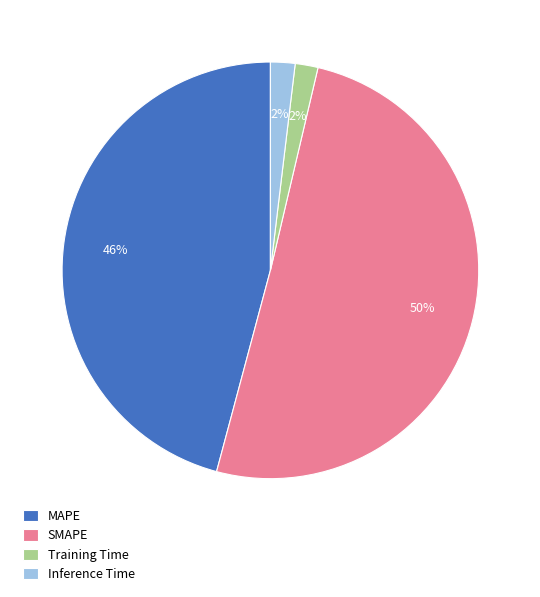

Is it true that Inference Time is 2% of the pie?

True